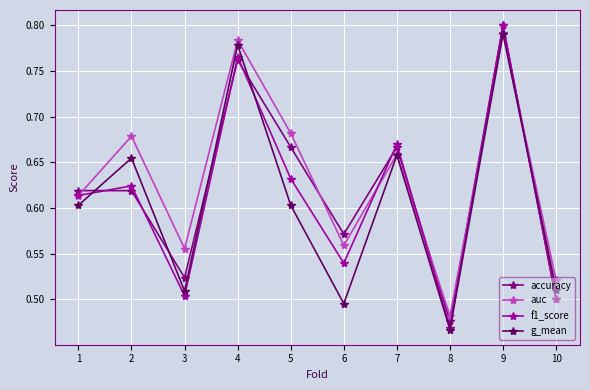

Which series ends up on top after the final intersection of f1_score and auc?

auc